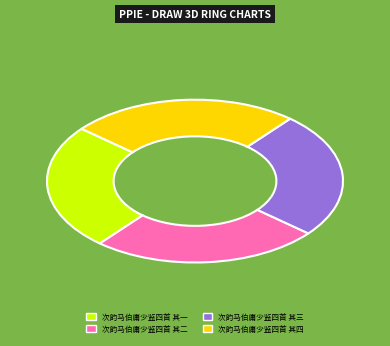

Is 次韵马伯庸少监四首 其四 the majority of the pie?

No